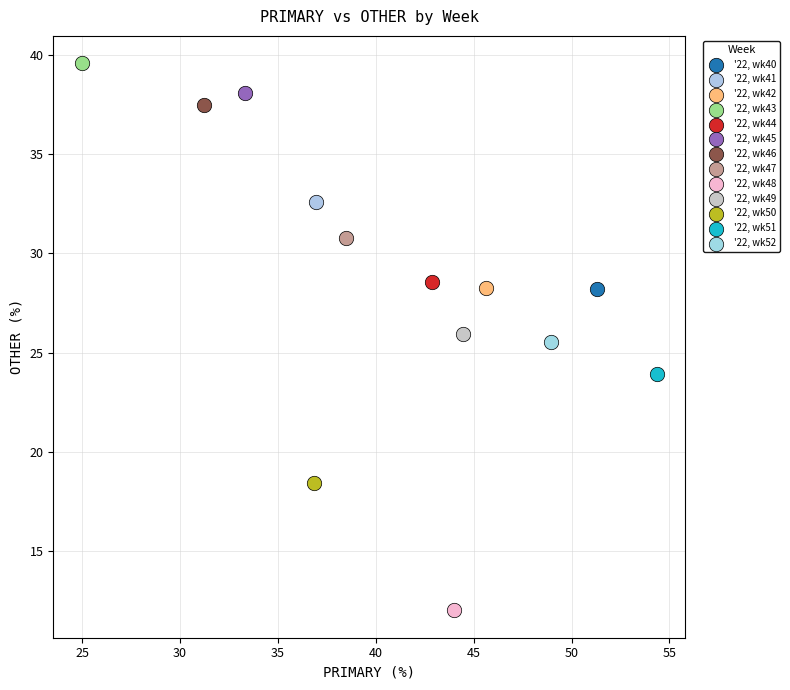

What are all the series names shown in the legend?

'22, wk40, '22, wk41, '22, wk42, '22, wk43, '22, wk44, '22, wk45, '22, wk46, '22, wk47, '22, wk48, '22, wk49, '22, wk50, '22, wk51, '22, wk52